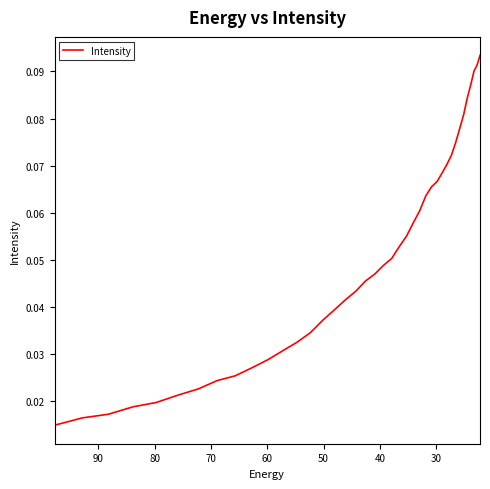

How many distinct data groups are displayed?

1